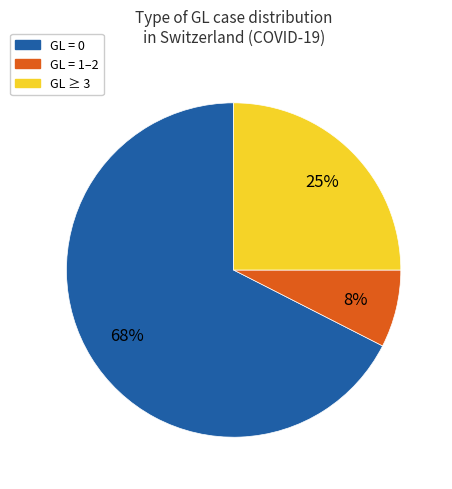

Is it true that GL ≥ 3 is 25% of the pie?

True